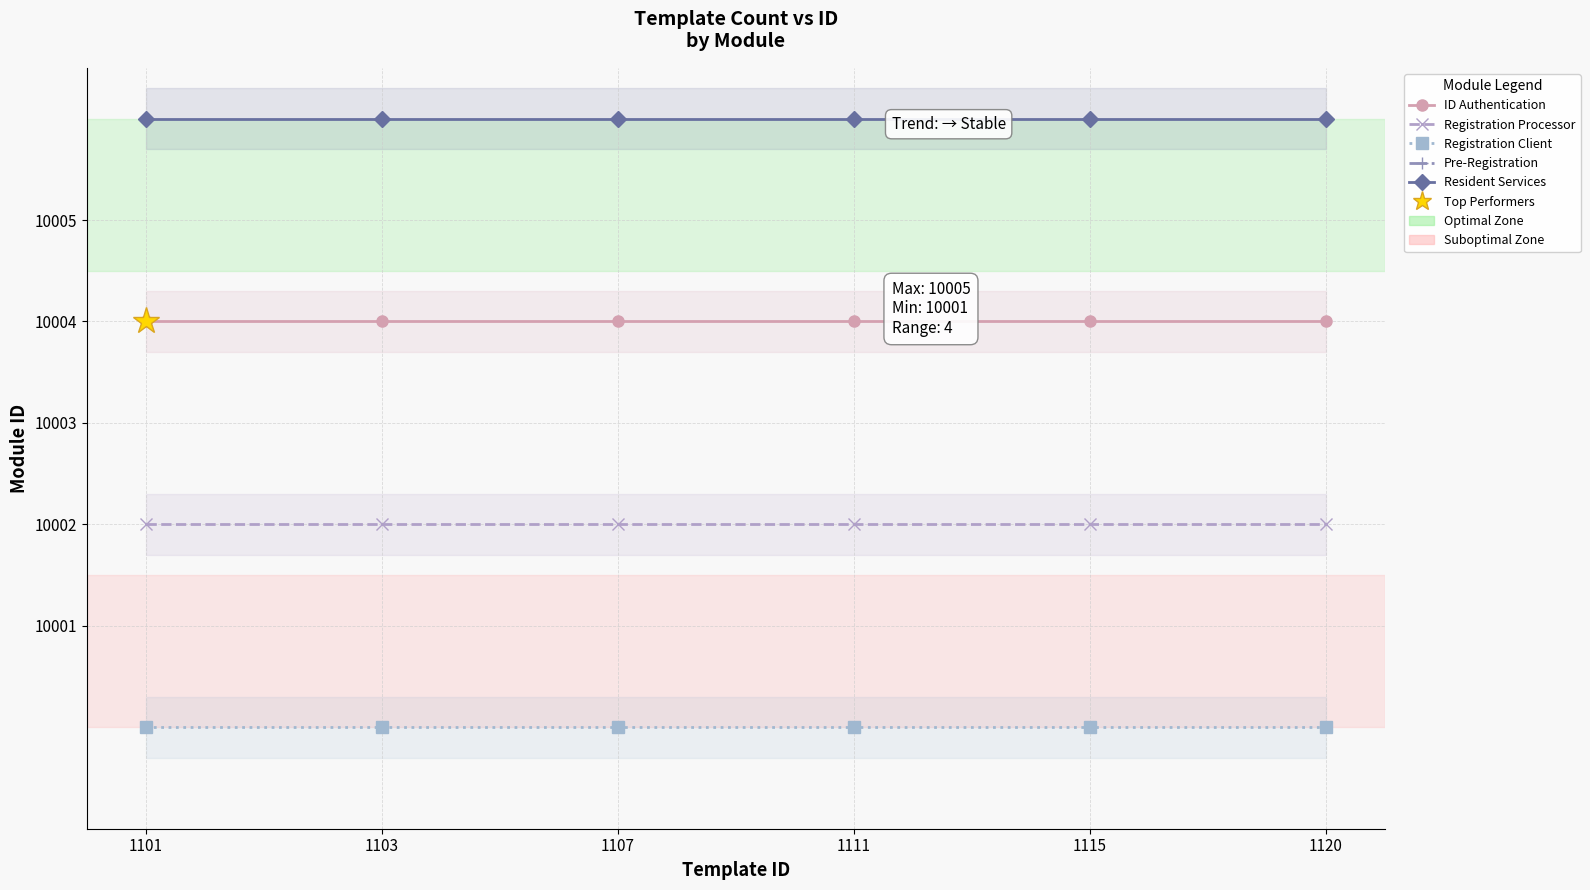

Which label corresponds to the largest value in the chart?

1101